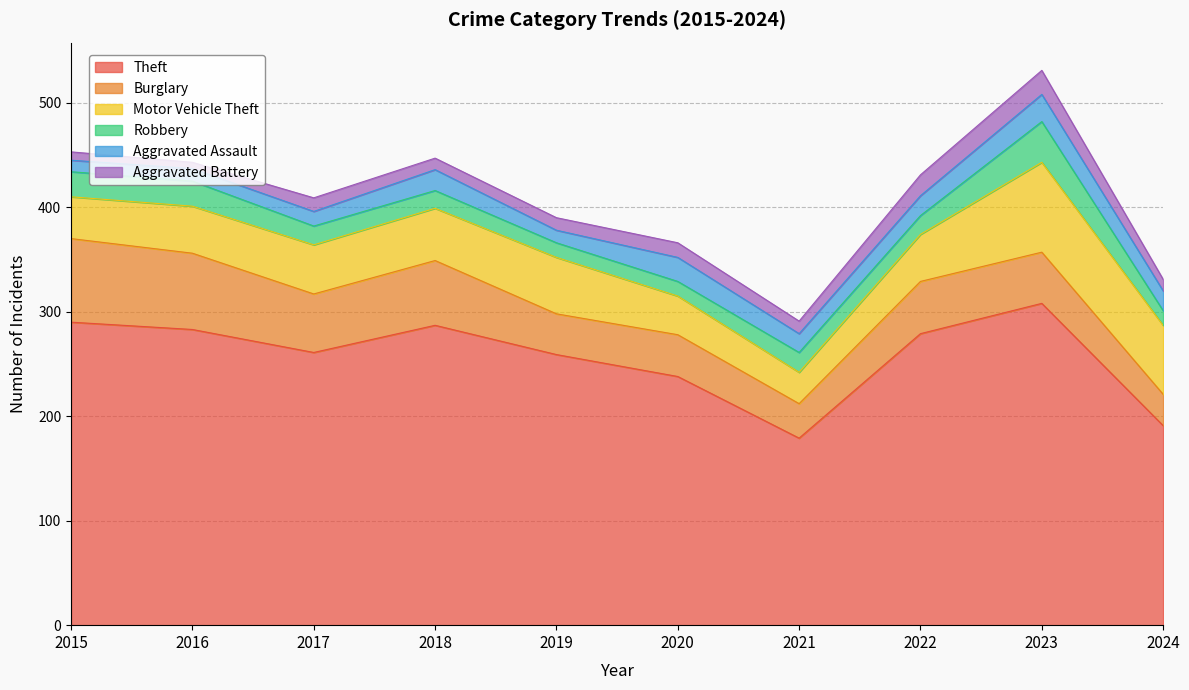

At which category does Motor Vehicle Theft reach its first local peak?

2019